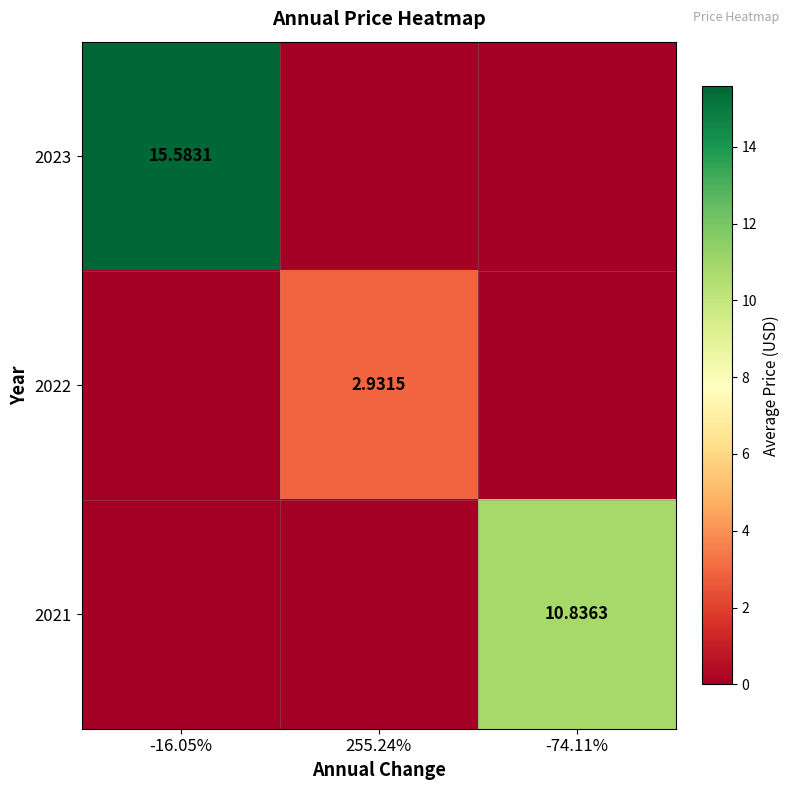

Where is 2021 nearest to the value 5?

-16.05%